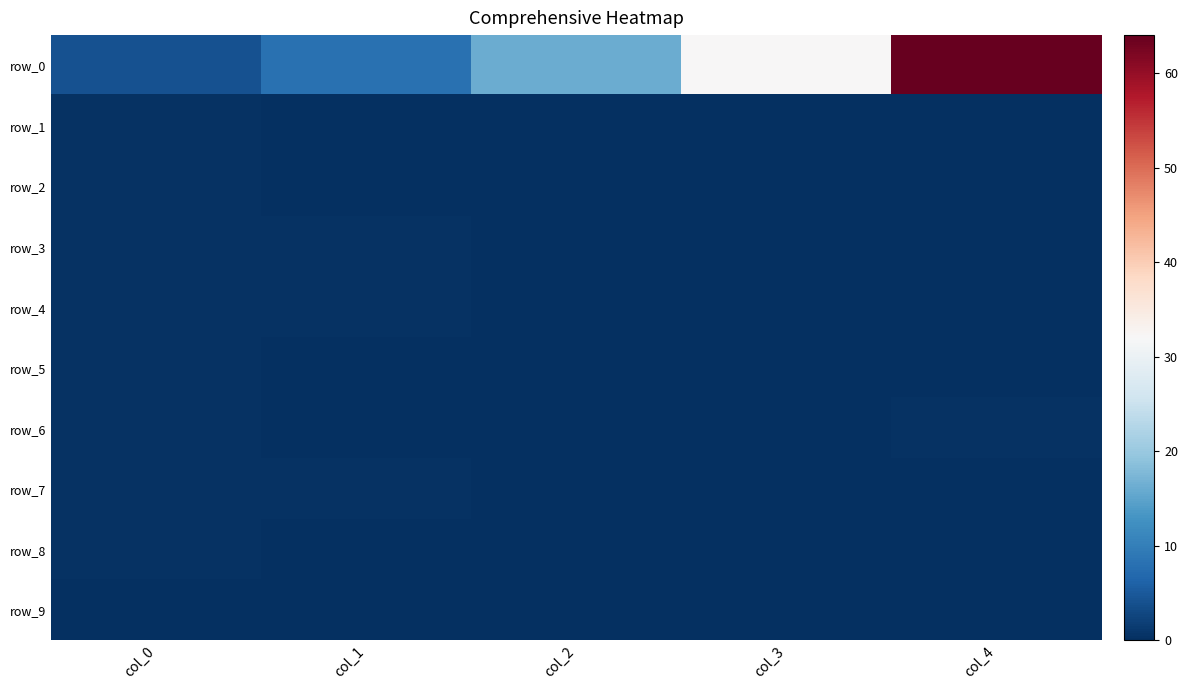

At which label is row_2 closest to 0?

col_3